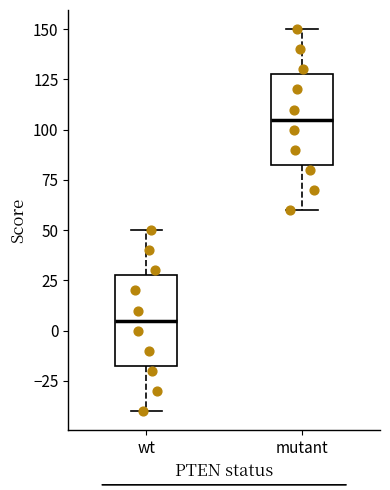

Reading left to right, transcribe this box plot: for each box, give where its median line is, the range the box spans, and where its two whiskers end, as read against the y-axis. The values are not printed on the chart, so give them approximately, as read against the axis.

wt: median 5, box -15 to 30, whiskers -40 to 50
mutant: median 105, box 85 to 130, whiskers 60 to 150